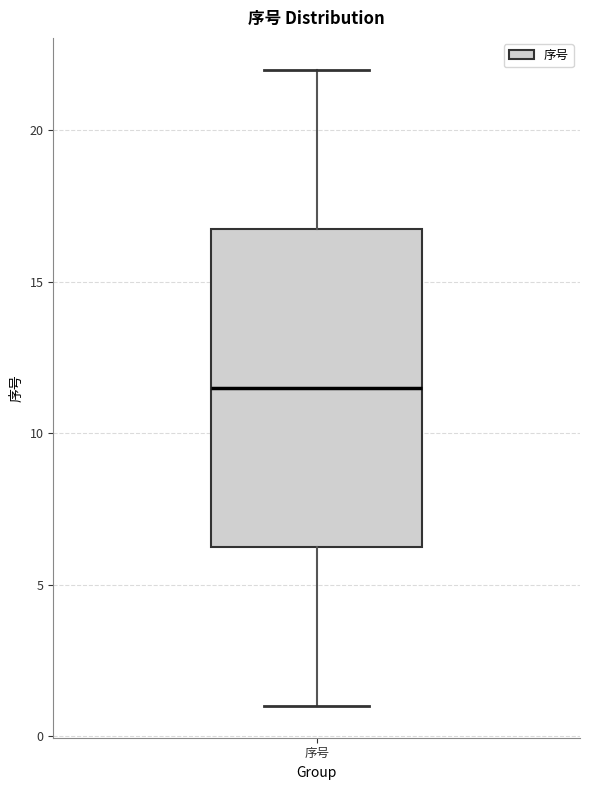

Transcribe this box plot: give where the median line is, the range the box spans, and where the two whiskers end, as read against the y-axis. The values are not printed on the chart, so give them approximately, as read against the axis.

median 11.5, box 6.5 to 17.0, whiskers 1.0 to 22.0